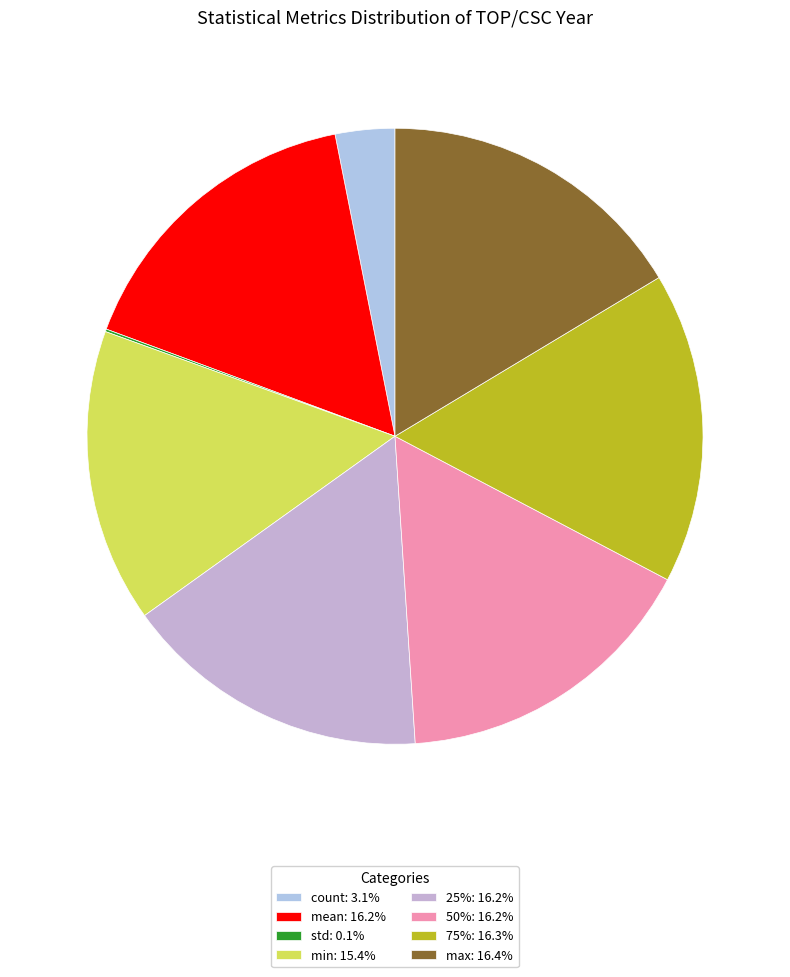

True or false: mean accounts for 29% of the total.

False